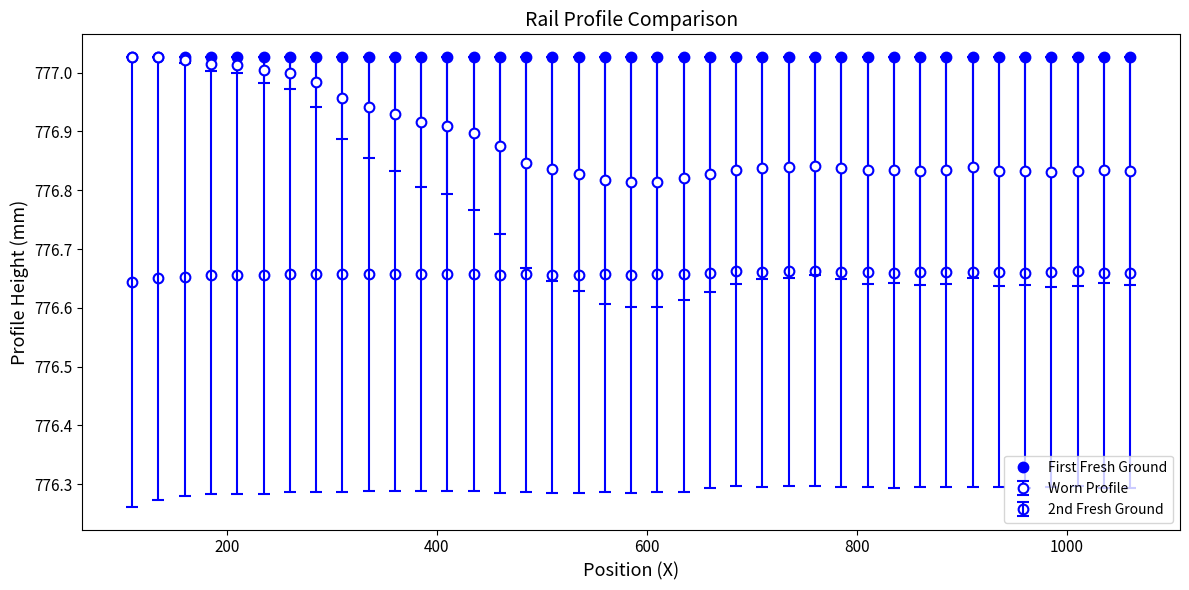

How many data points does each series have?

39